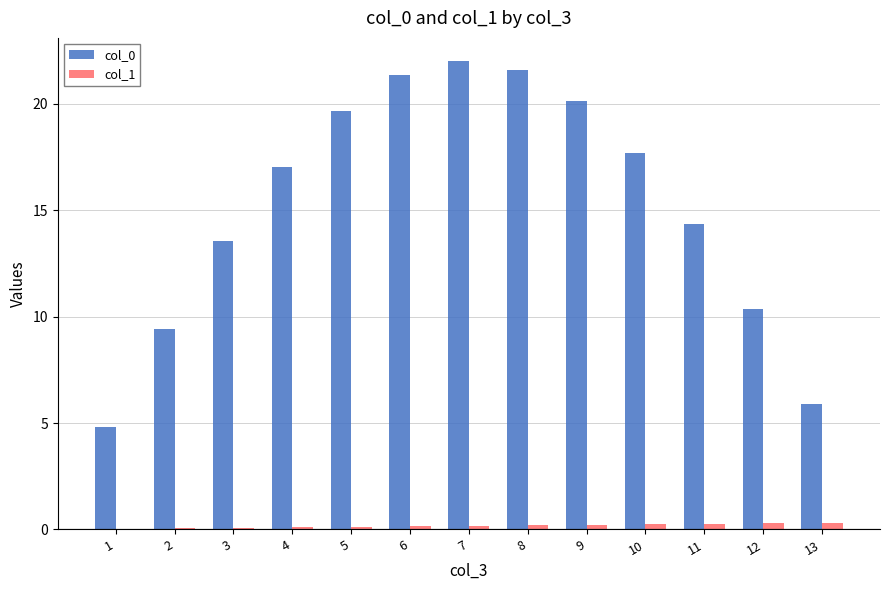

True or false: col_0 has a value of 22.0 at 7.

True